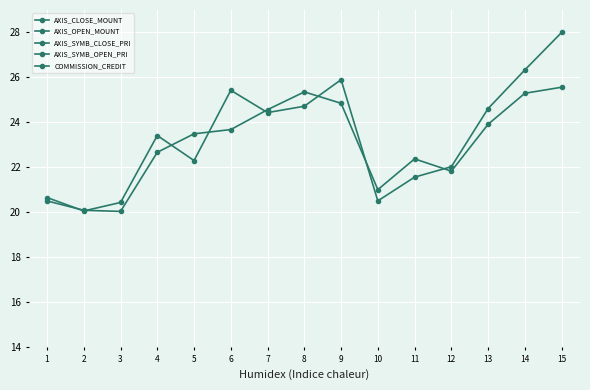

Rank the series at 1 from highest to lowest value.

AXIS_CLOSE_MOUNT, AXIS_OPEN_MOUNT, COMMISSION_CREDIT, AXIS_SYMB_CLOSE_PRI, AXIS_SYMB_OPEN_PRI